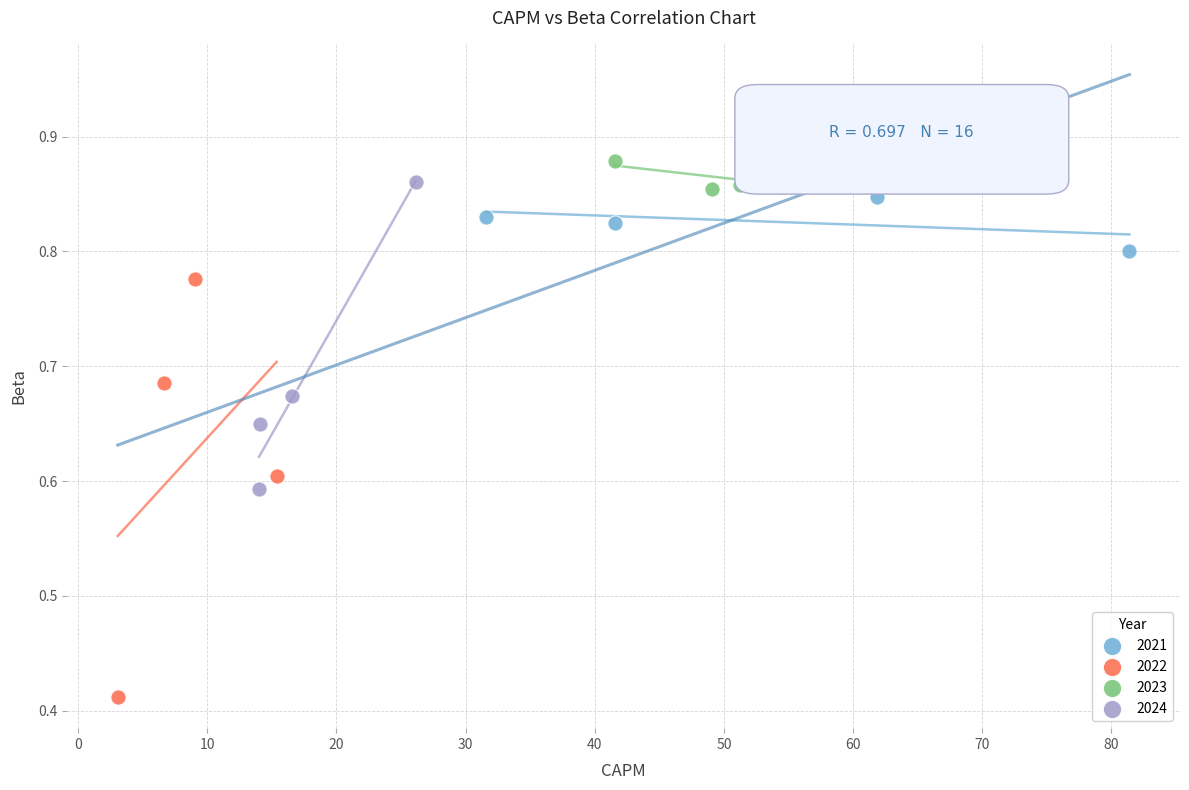

Which series contains the highest Y value?

2023